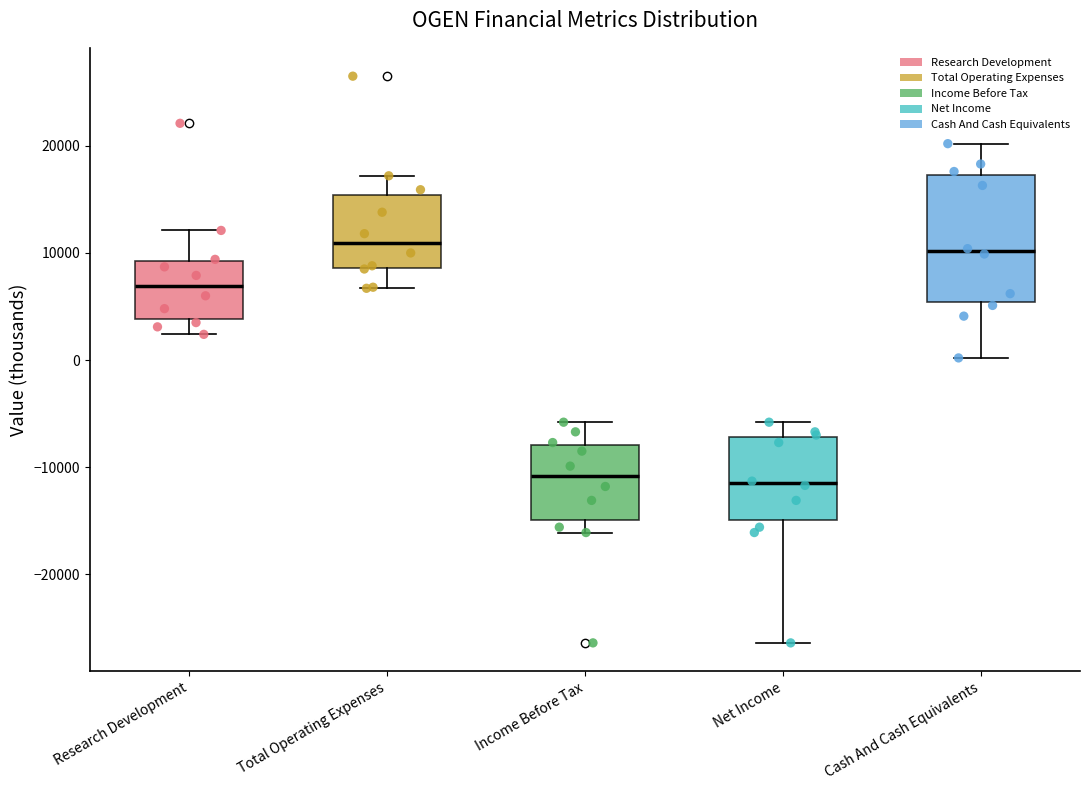

Reading left to right, transcribe this box plot: for each box, give where its median line is, the range the box spans, and where its two whiskers end, as read against the y-axis. The values are not printed on the chart, so give them approximately, as read against the axis.

Research Development: median 7000, box 4000 to 9000, whiskers 2000 to 12000
Total Operating Expenses: median 11000, box 9000 to 15000, whiskers 7000 to 17000
Income Before Tax: median -11000, box -15000 to -8000, whiskers -16000 to -6000
Net Income: median -11000, box -15000 to -7000, whiskers -26000 to -6000
Cash And Cash Equivalents: median 10000, box 5000 to 17000, whiskers 0 to 20000